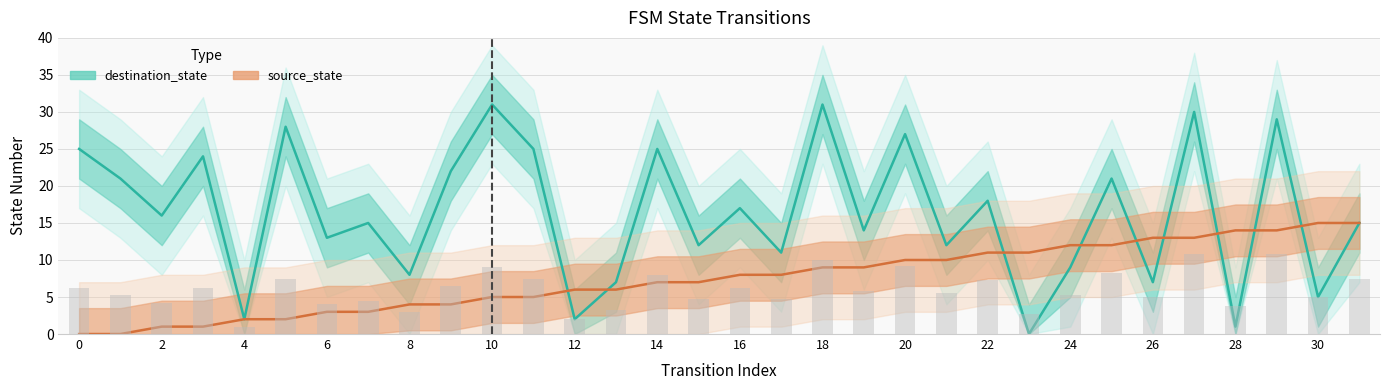

What is the label of the 8th bar from the right?

24